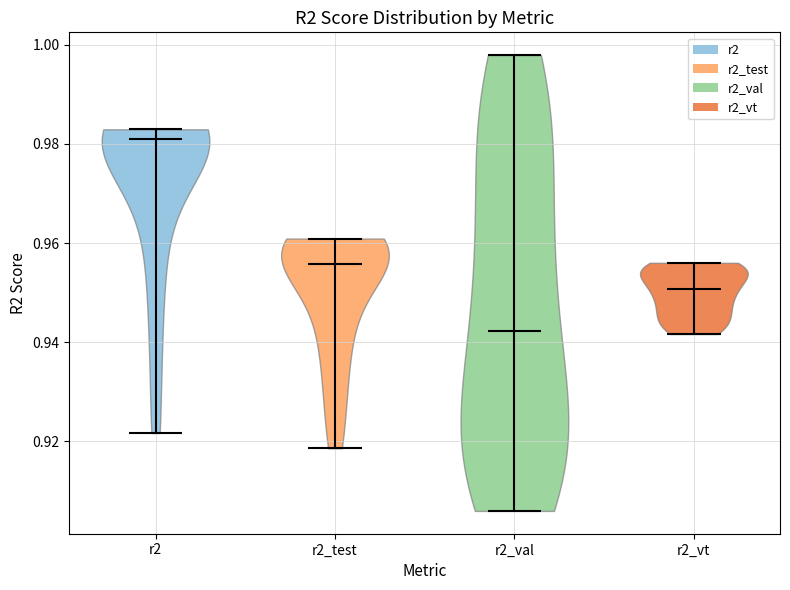

Which violin has the highest median line?

r2